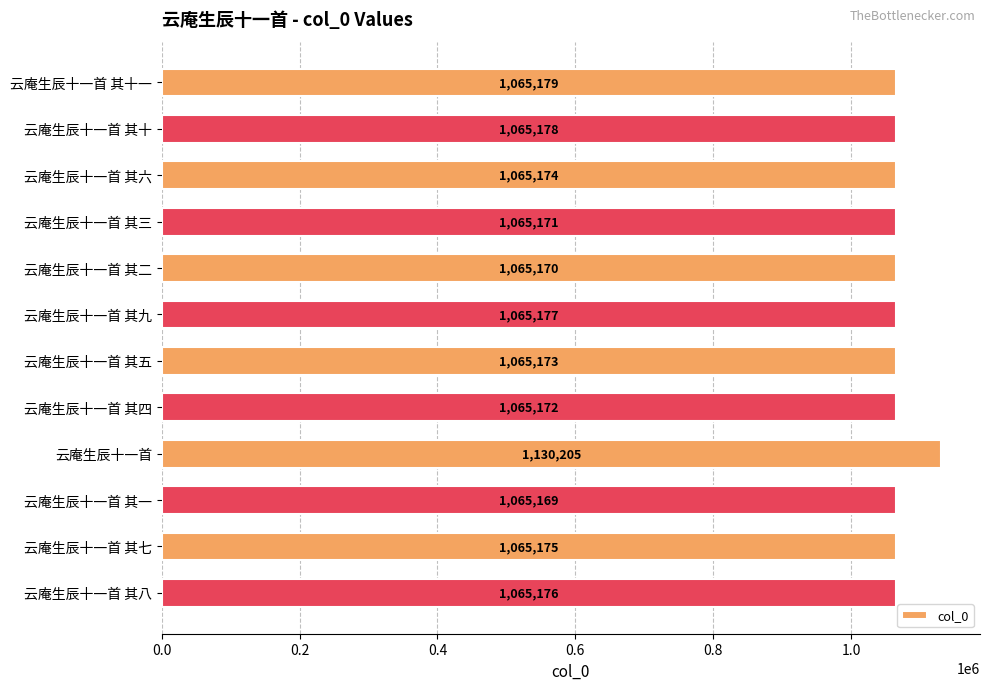

Are the bars horizontal?

Yes